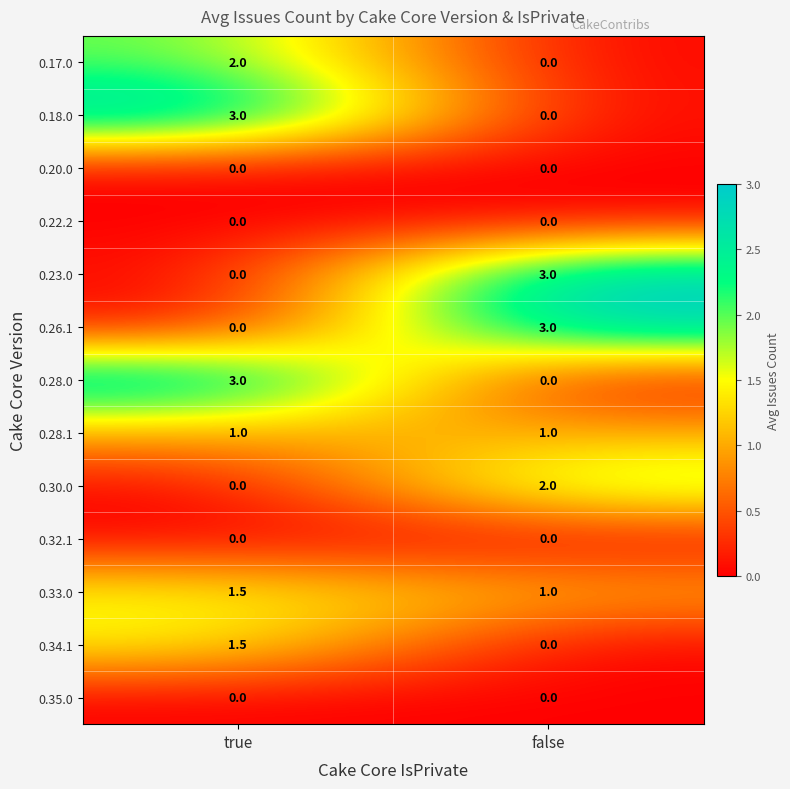

The 0.33.0 series shows 1.7 at false. True or false?

False